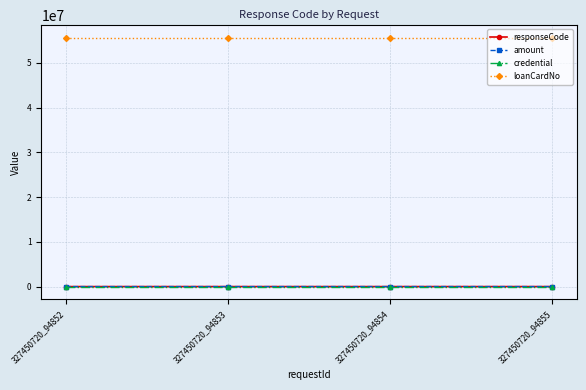

True or false: credential has more than 2 interior local peaks.

False